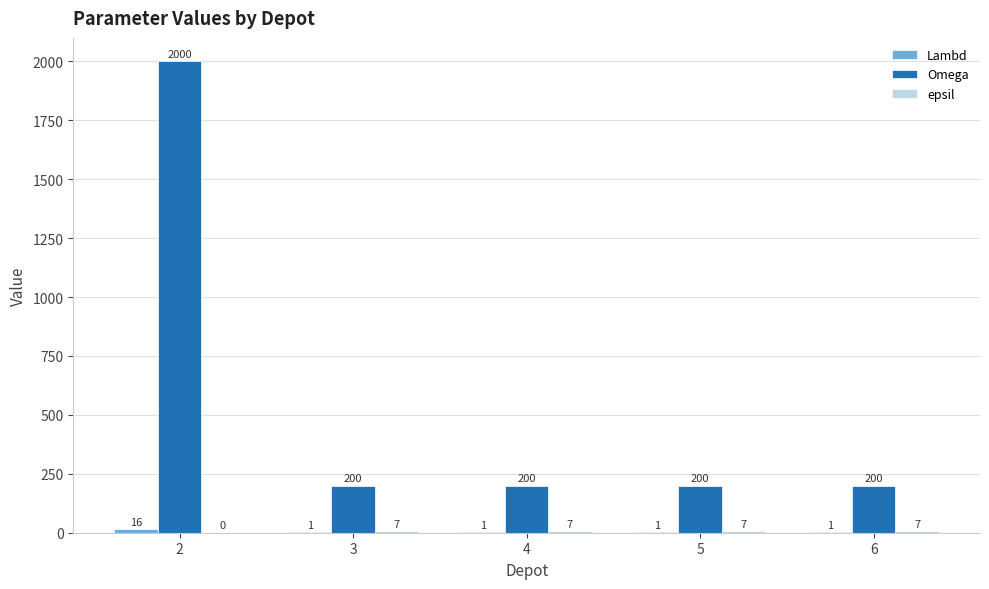

What is the greatest value displayed?

2000